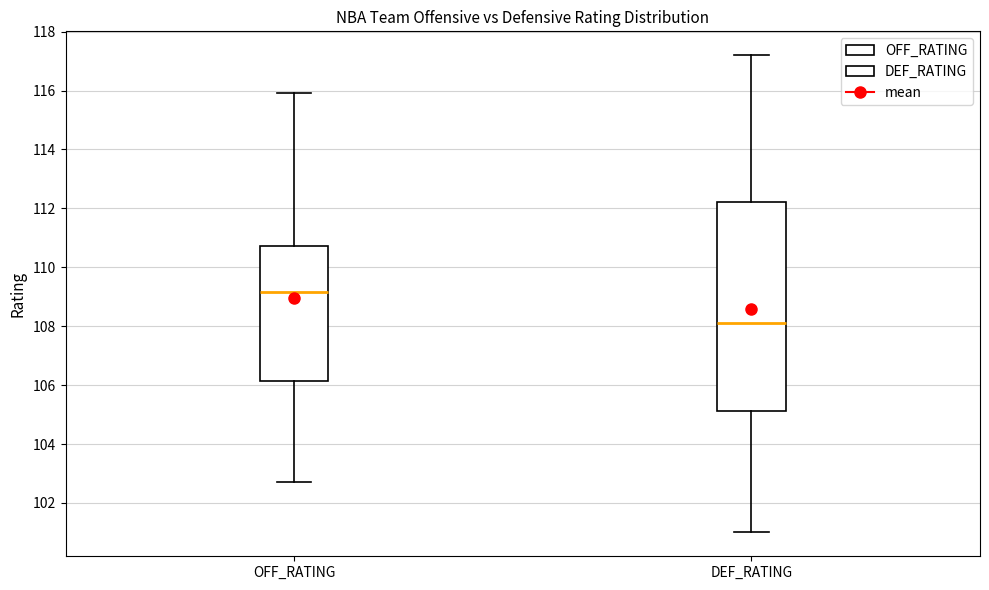

Reading left to right, read every box against the y-axis: the position of its median line, the range the box covers, and the ends of its whiskers. The values are not printed on the chart, so give them approximately, as read against the axis.

OFF_RATING: median 109.2, box 106.2 to 110.8, whiskers 102.8 to 116.0
DEF_RATING: median 108.2, box 105.2 to 112.2, whiskers 101.0 to 117.2